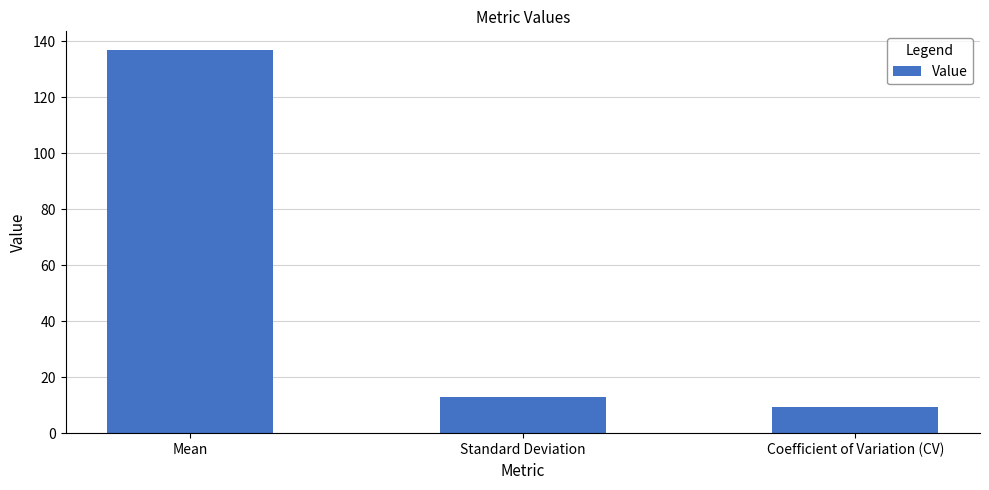

The value at Mean is 136.7. True or false?

True